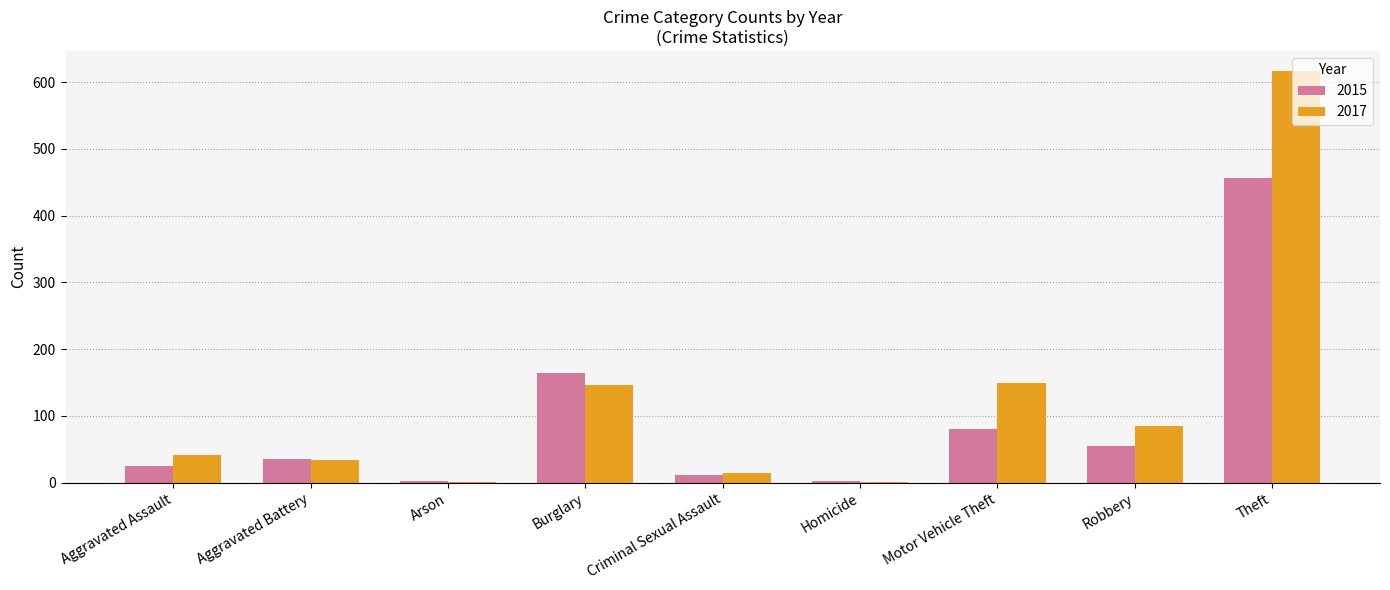

Is the value of 2015 at Theft greater than the value of 2017 at Arson?

Yes